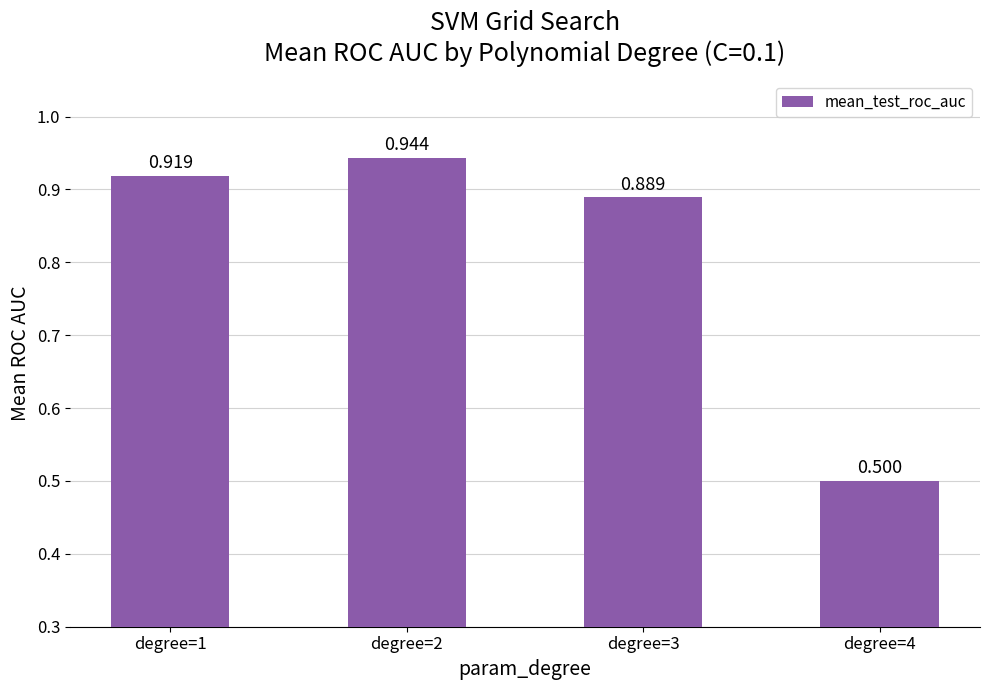

At which category does the chart reach its minimum across all series?

degree=4